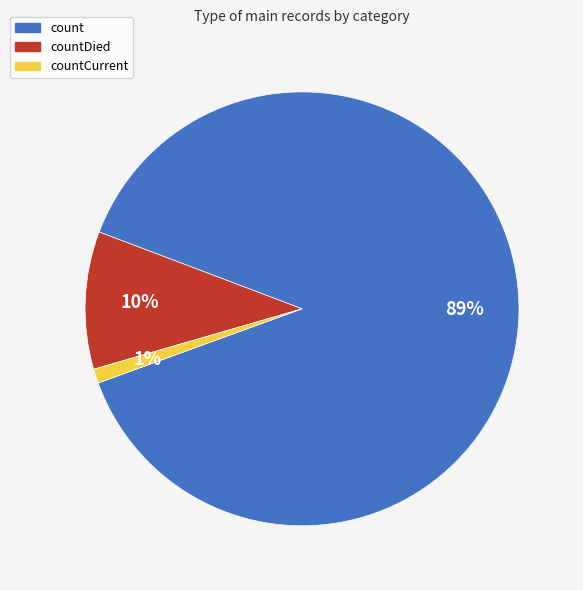

Is there any slice that represents more than half of the pie?

Yes